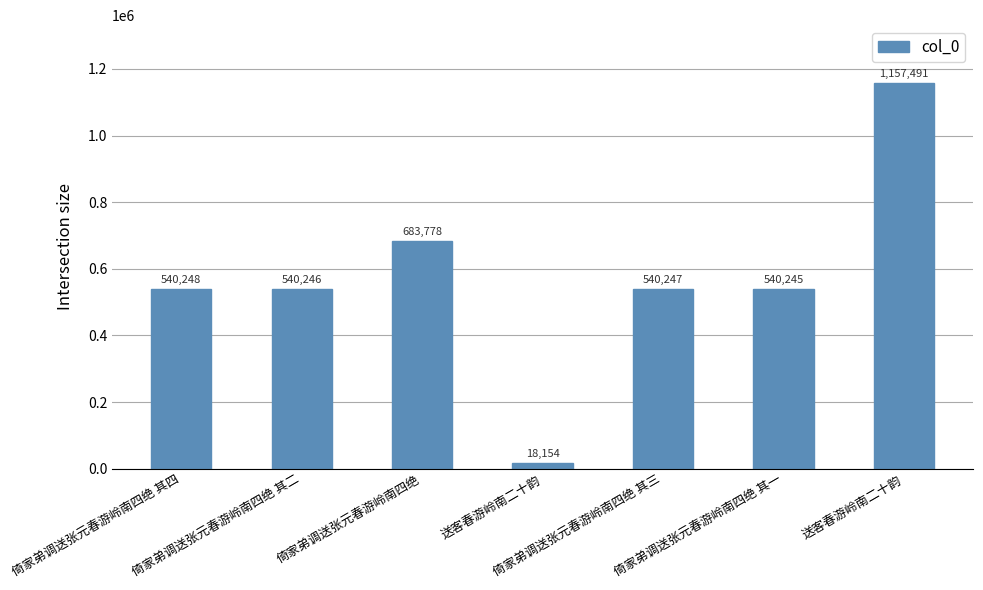

What is the difference between the maximum and minimum values?

1139337